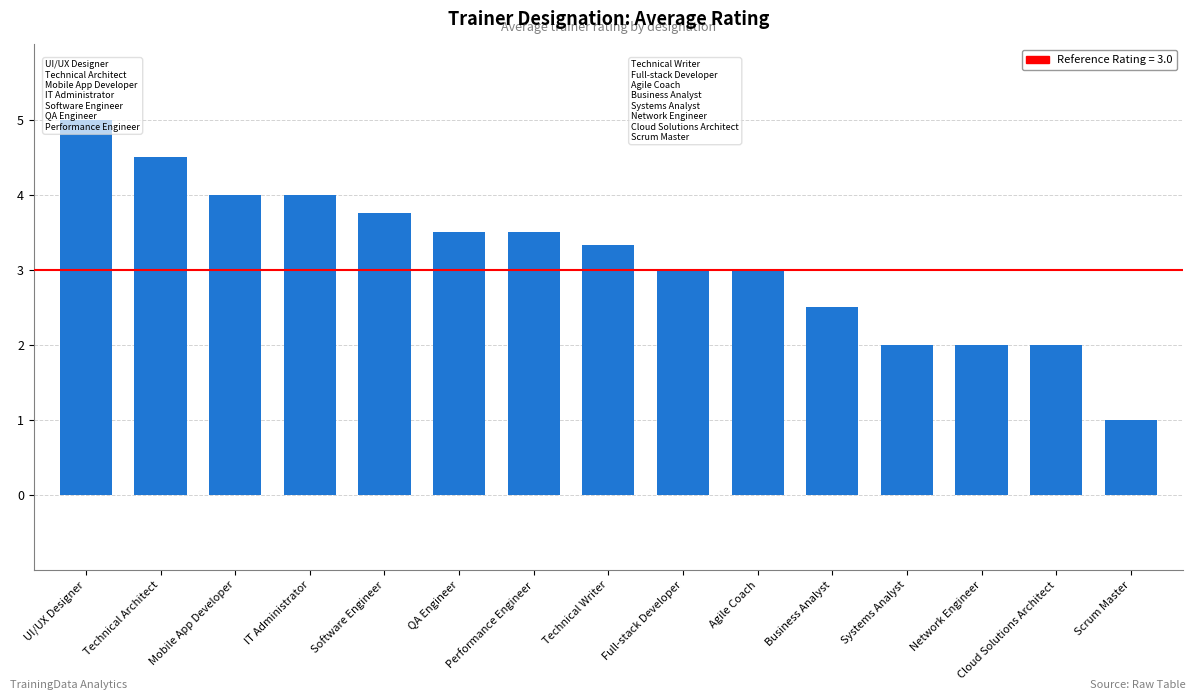

At which label does the data first exceed 3?

UI/UX Designer